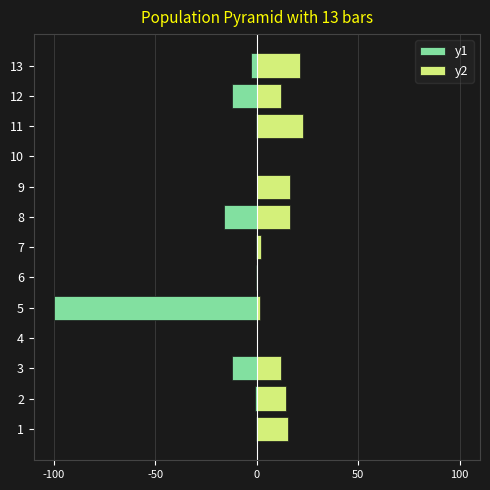

How many values in y1 are above zero?

1